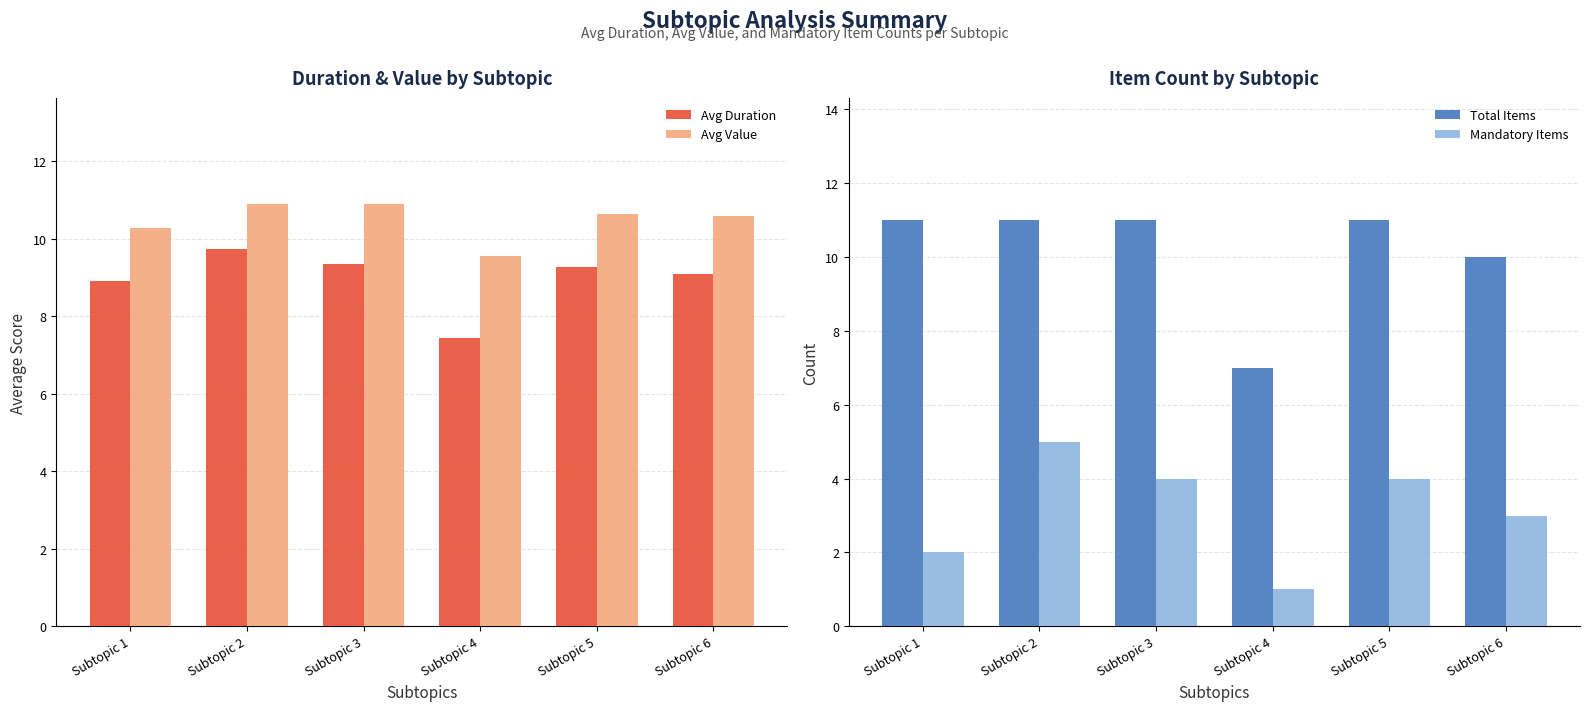

Which series changed the most between Subtopic 1 and Subtopic 4?

Total Items